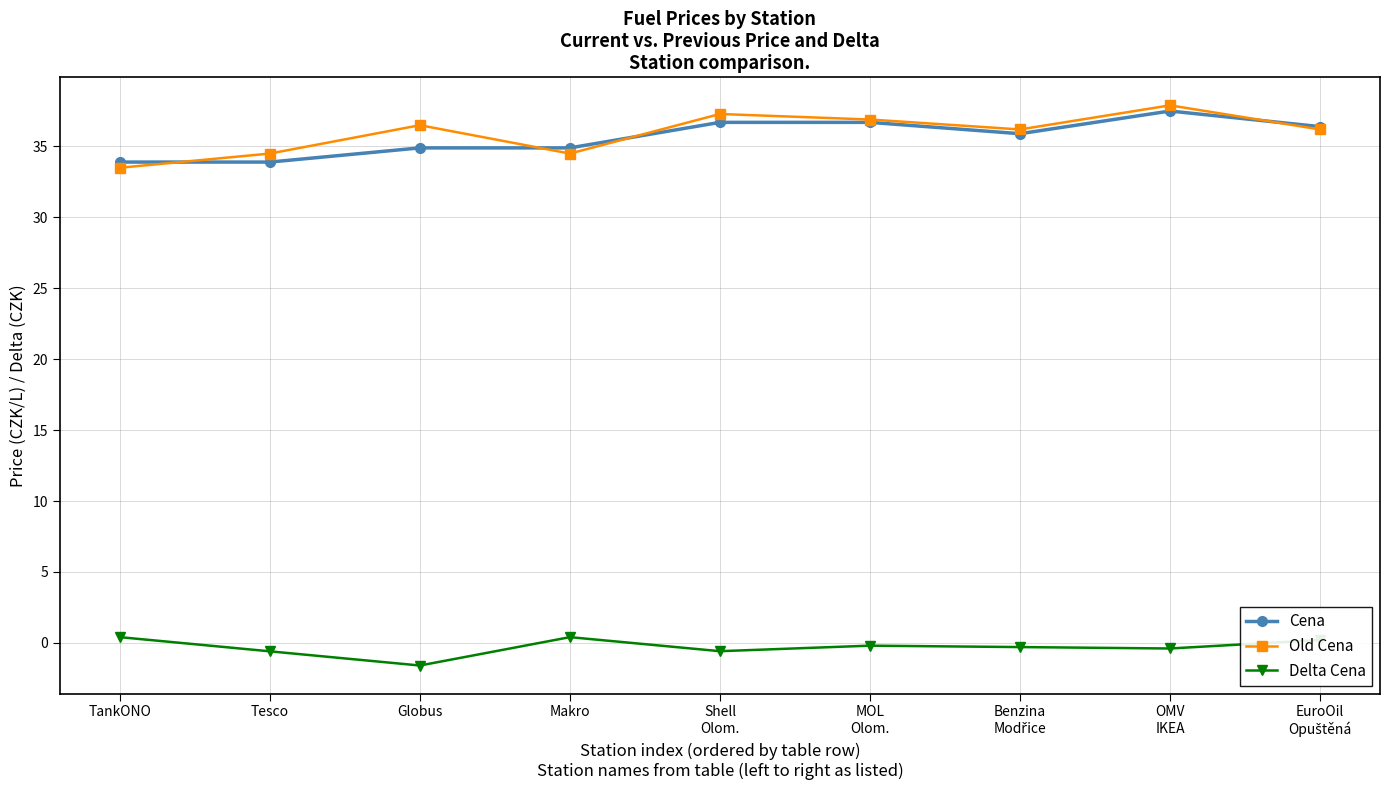

What value does the Old Cena series have at Globus?

36.5